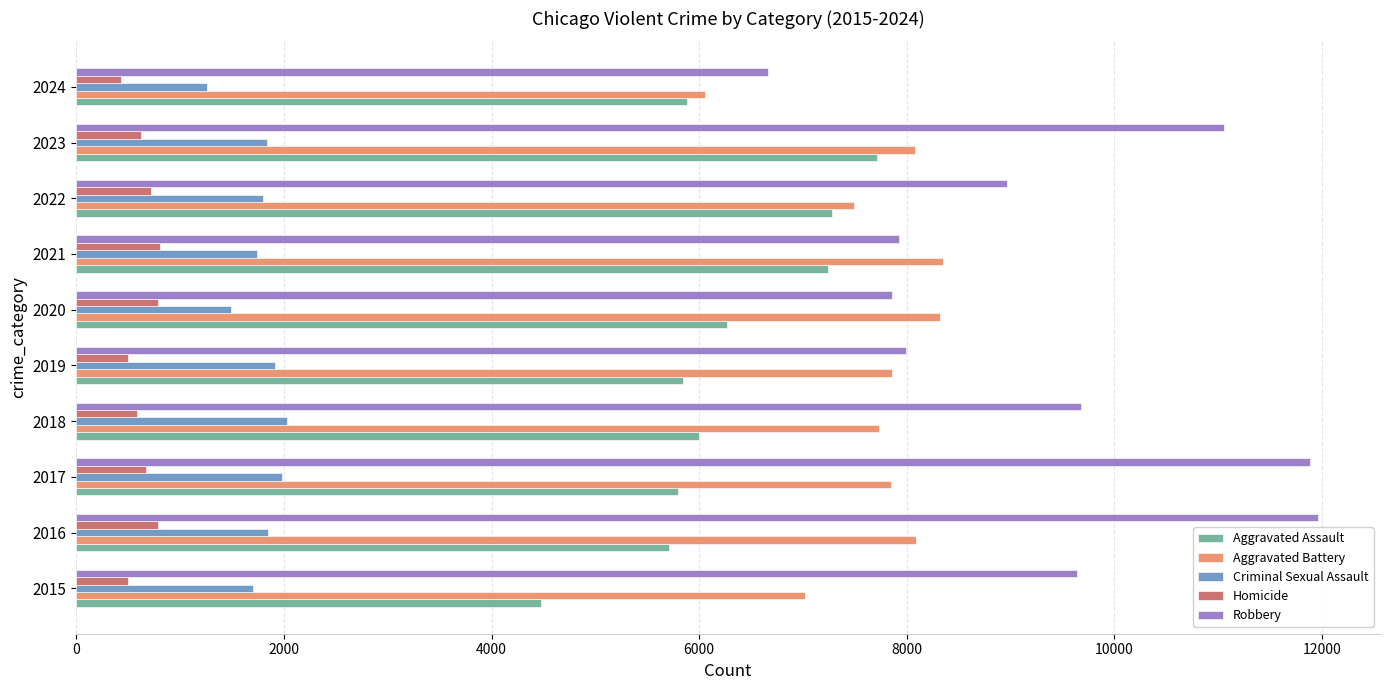

Which series has the largest range (max minus min)?

Robbery